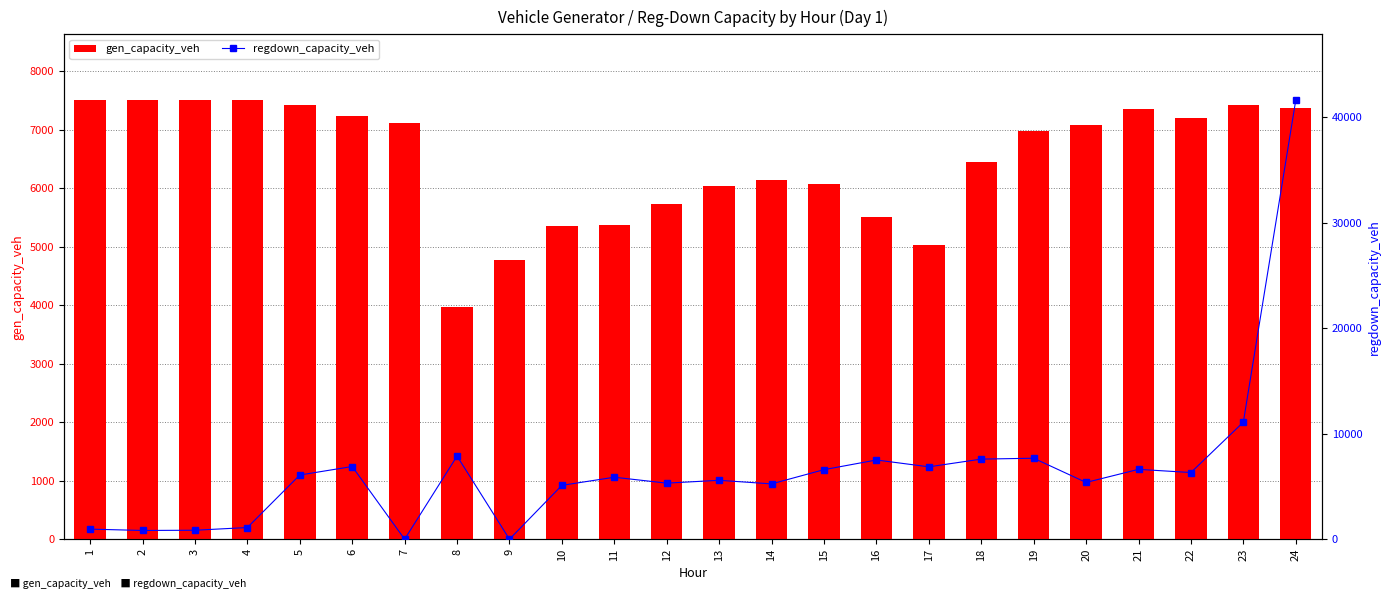

How many data points in regdown_capacity_veh are above 6086?

12